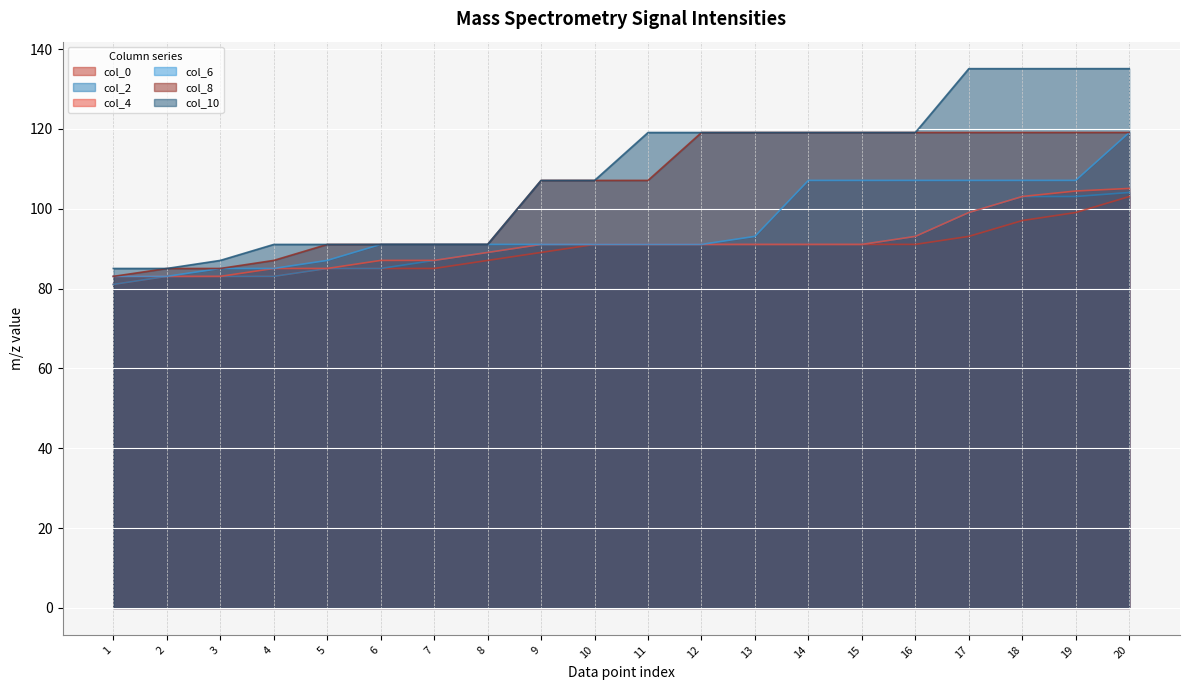

What value does the col_6 series have at 10?

91.1